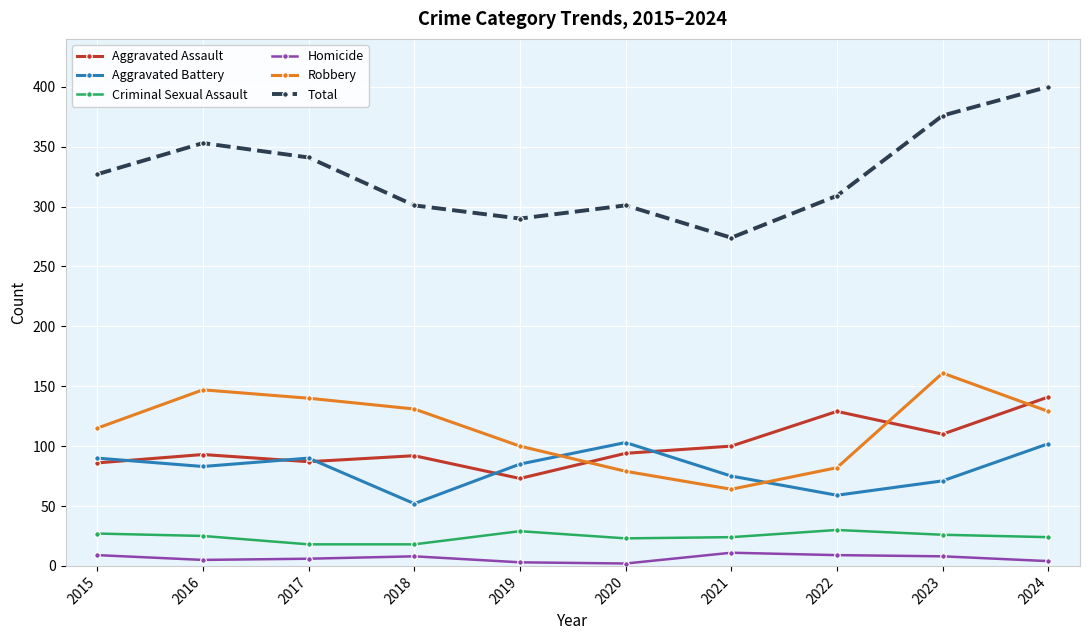

What is the total value across all series at 2015?

654